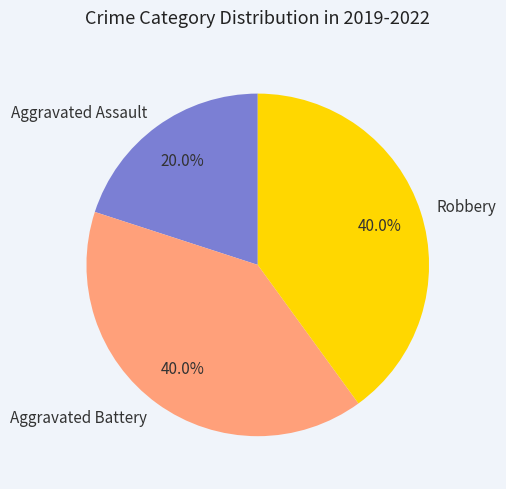

Between Aggravated Assault and Aggravated Battery, which is larger?

Aggravated Battery